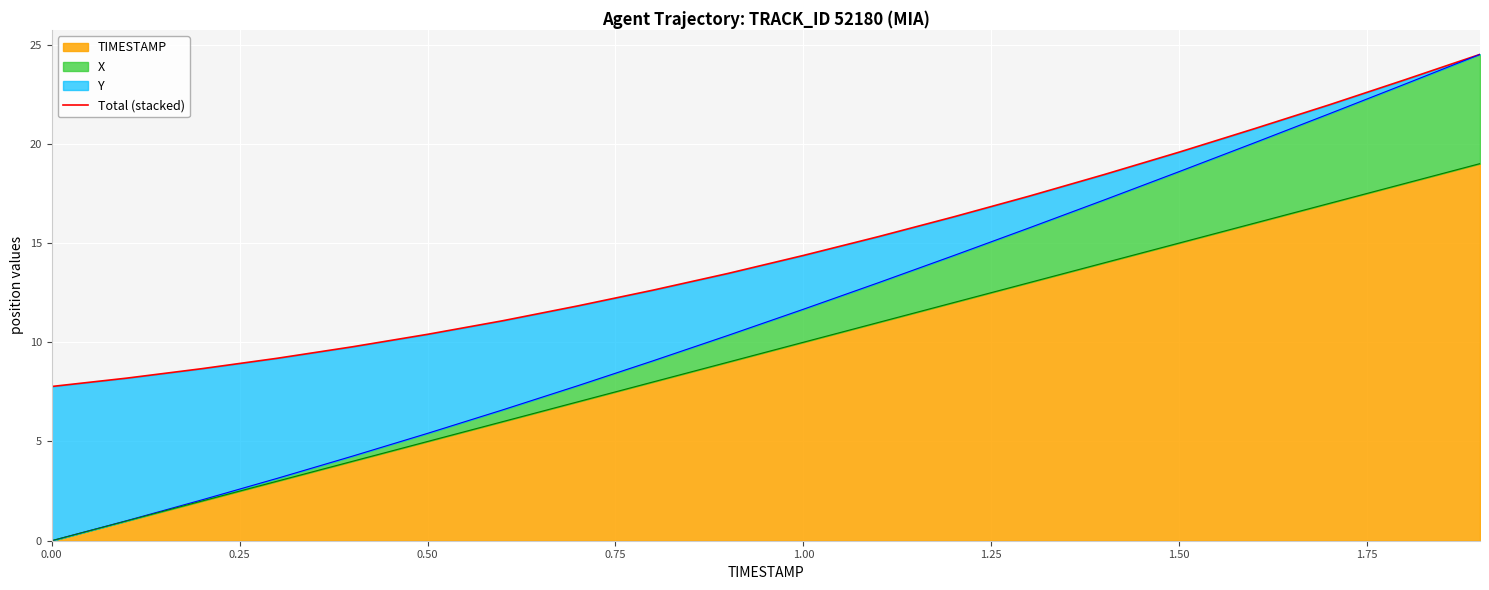

What is the maximum value for TIMESTAMP?

19